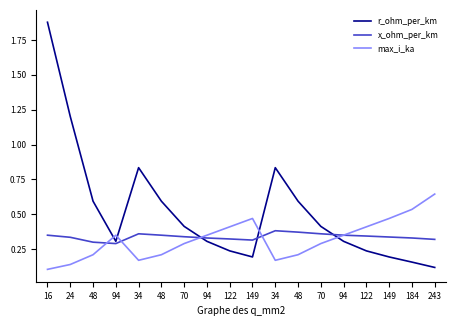

At how many categories does at least one series exceed 1?

2